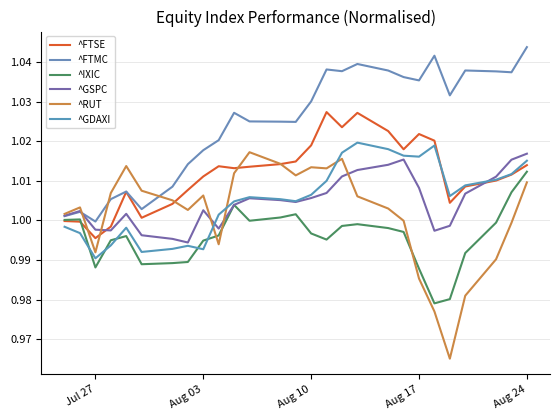

How many lines are shown in the chart?

6